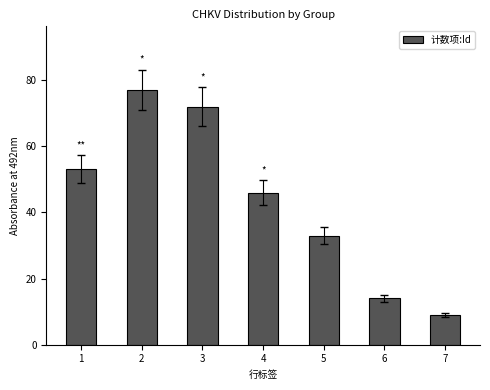

List the labels in order of value, largest first.

2, 3, 1, 4, 5, 6, 7